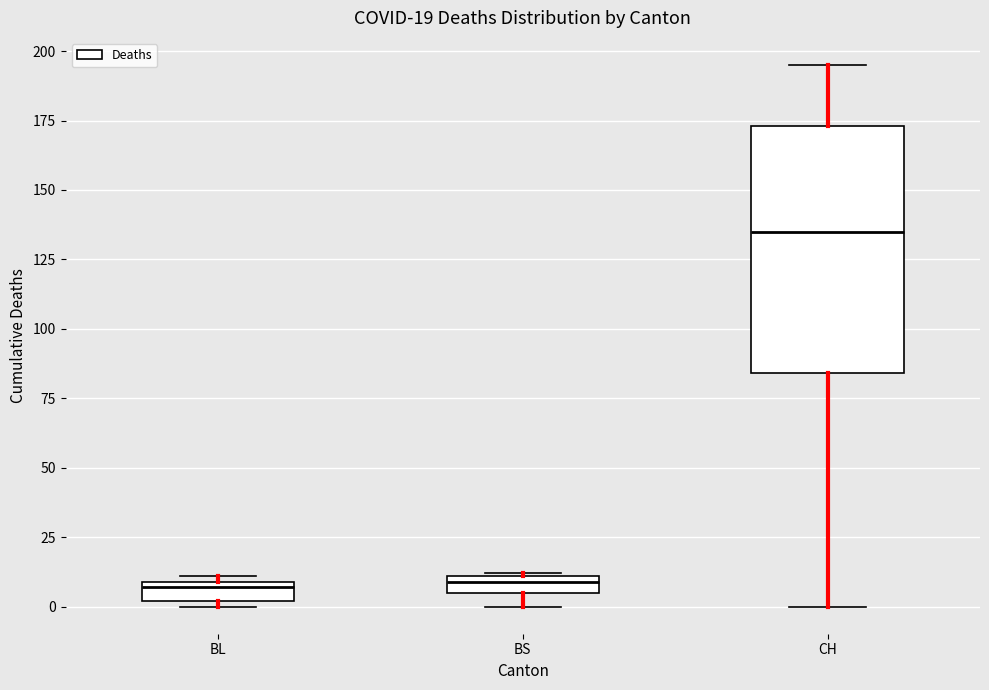

Which box's median line is the highest?

CH